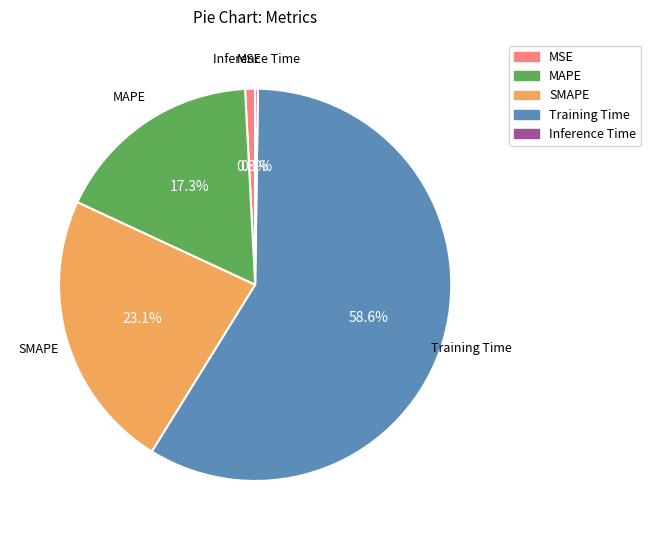

Does MAPE represent more than half of the total?

No